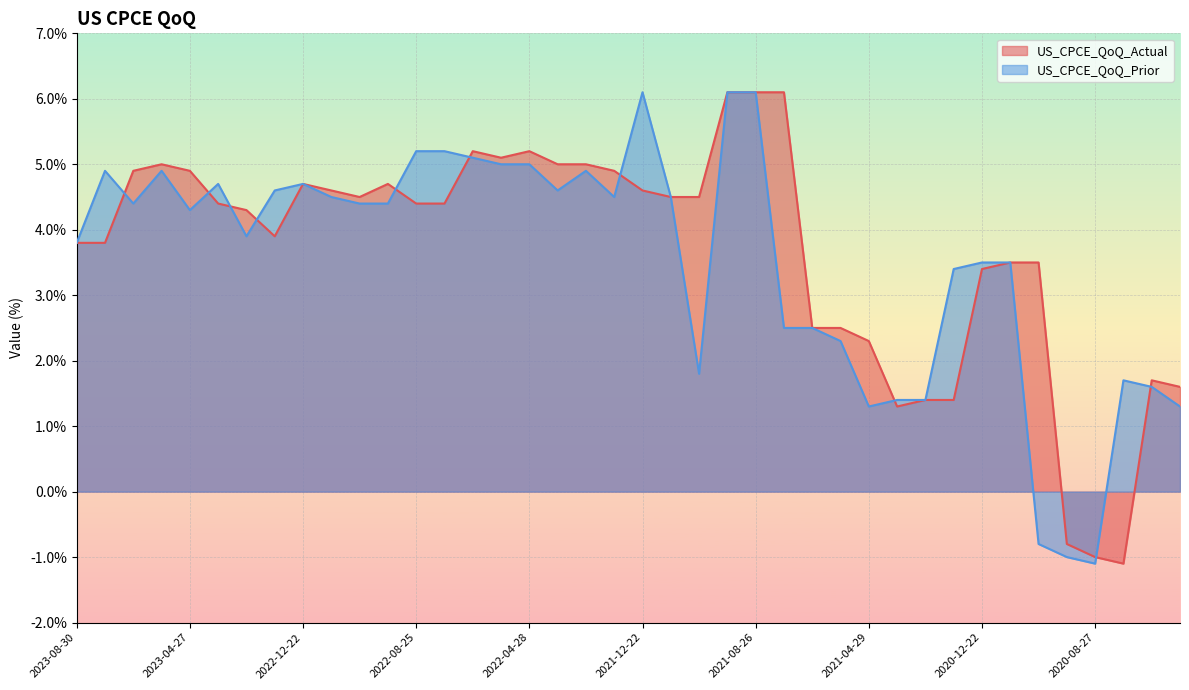

After their last crossing, which series has the higher values: US_CPCE_QoQ_Actual or US_CPCE_QoQ_Prior?

US_CPCE_QoQ_Actual